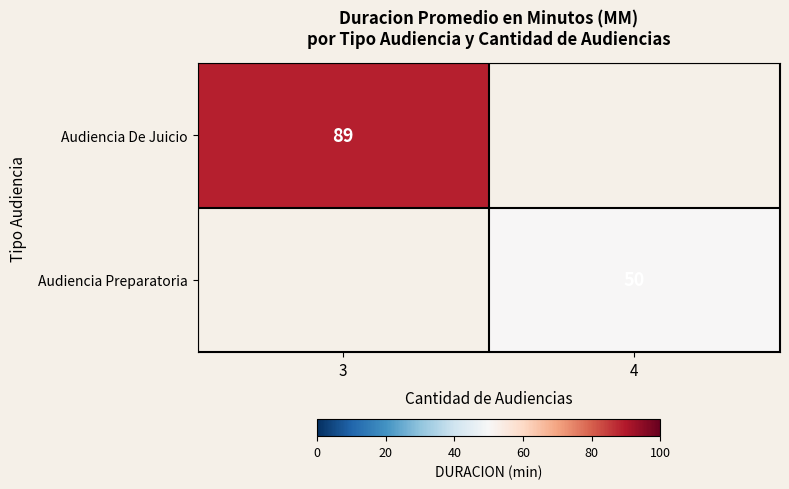

True or false: Audiencia De Juicio has a value of 53 at 3.

False